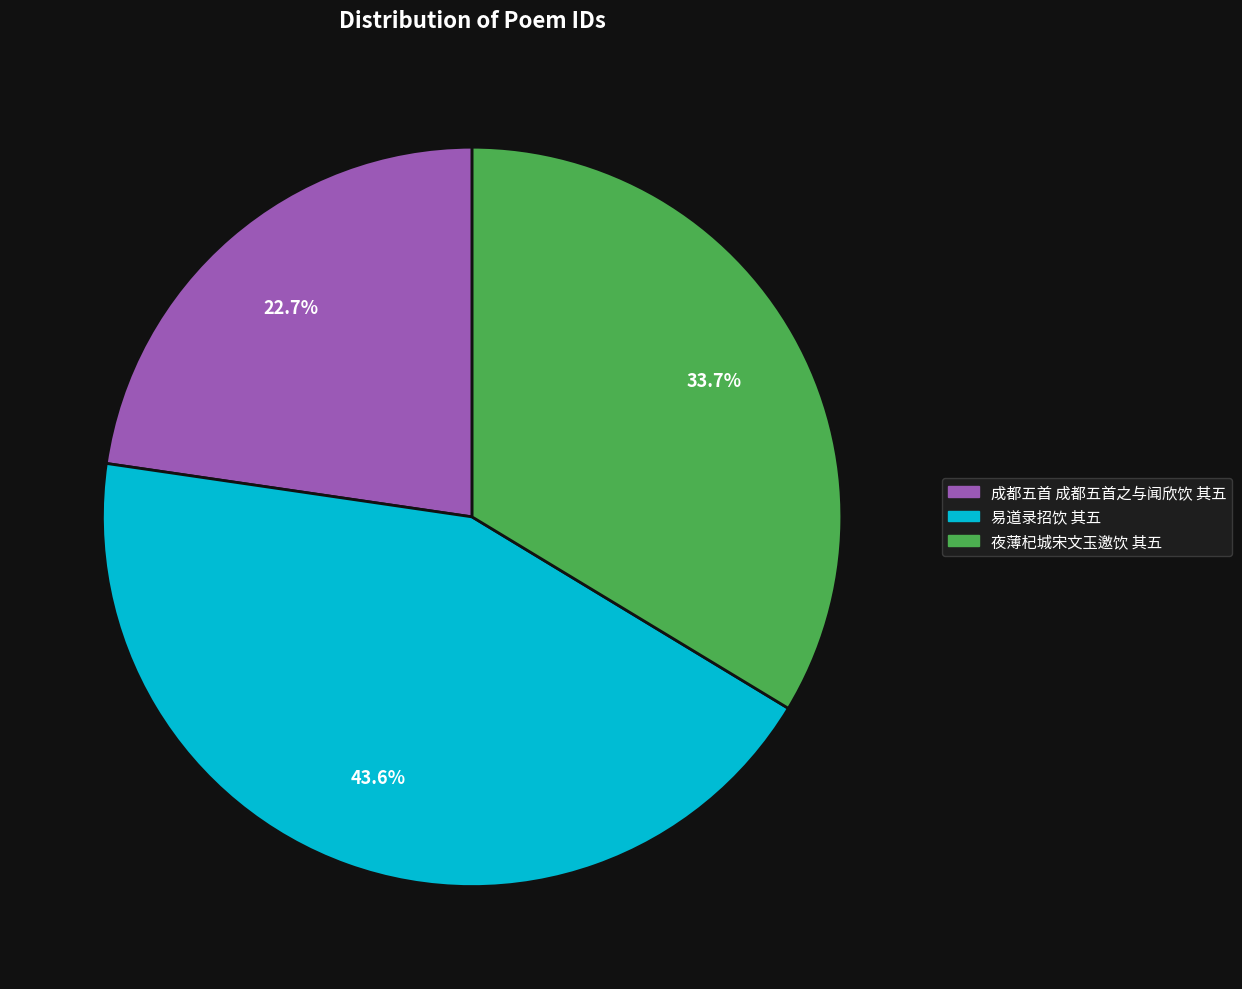

To the nearest percent, what is the combined percentage of 易道录招饮 其五 and 夜薄杞城宋文玉邀饮 其五?

77%